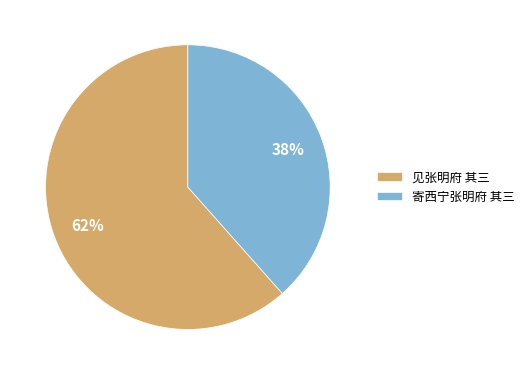

The 寄西宁张明府 其三 slice represents 30% of the pie. True or false?

False